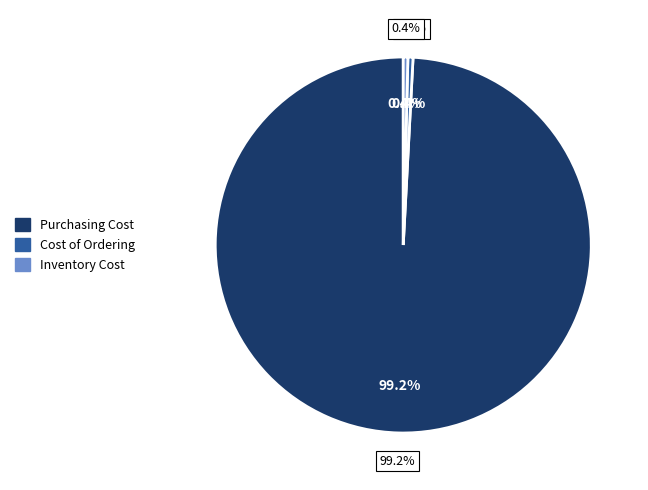

What is the change in value from Purchasing Cost to Inventory Cost?

-940778.1